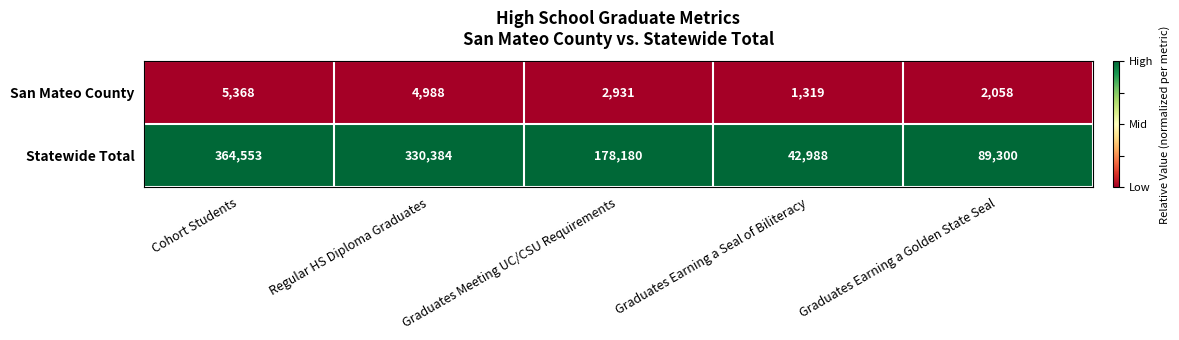

Which series has the largest total across all categories?

Statewide Total